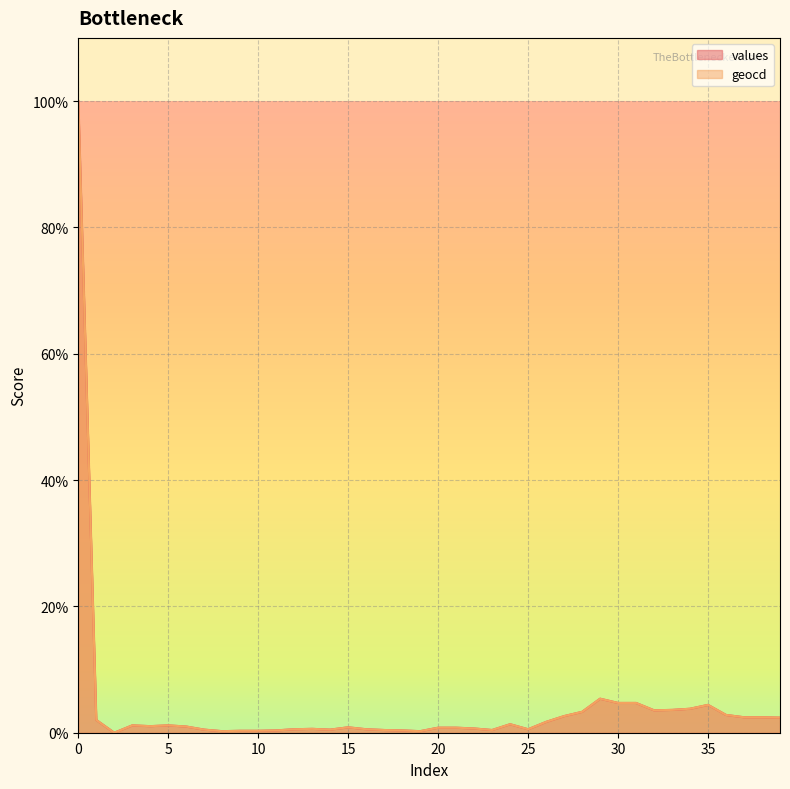

Reading left to right, extract all data points from this chart.

values: 100.0	2.0	0.0	1.2	1.0	1.2	1.0	0.5	0.2	0.3	0.3	0.4	0.6	0.6	0.5	0.9	0.6	0.4	0.4	0.2	0.8	0.8	0.7	0.4	1.3	0.6	1.7	2.6	3.3	5.4	4.7	4.7	3.6	3.6	3.8	4.4	2.8	2.4	2.4	2.4
geocd: 100.0	2.0	0.0	1.2	1.0	1.2	1.0	0.5	0.2	0.3	0.3	0.4	0.6	0.6	0.5	0.9	0.6	0.4	0.4	0.2	0.8	0.8	0.7	0.4	1.3	0.6	1.7	2.6	3.3	5.4	4.7	4.7	3.6	3.6	3.8	4.4	2.8	2.4	2.4	2.4